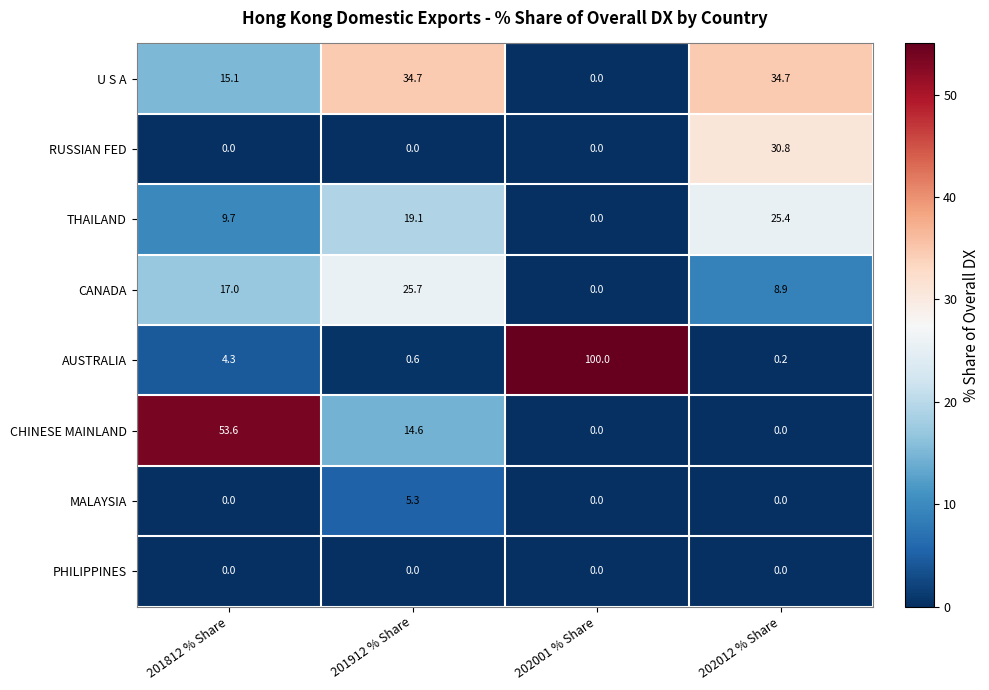

What is the total value across all series at 202012 % Share?

100.0